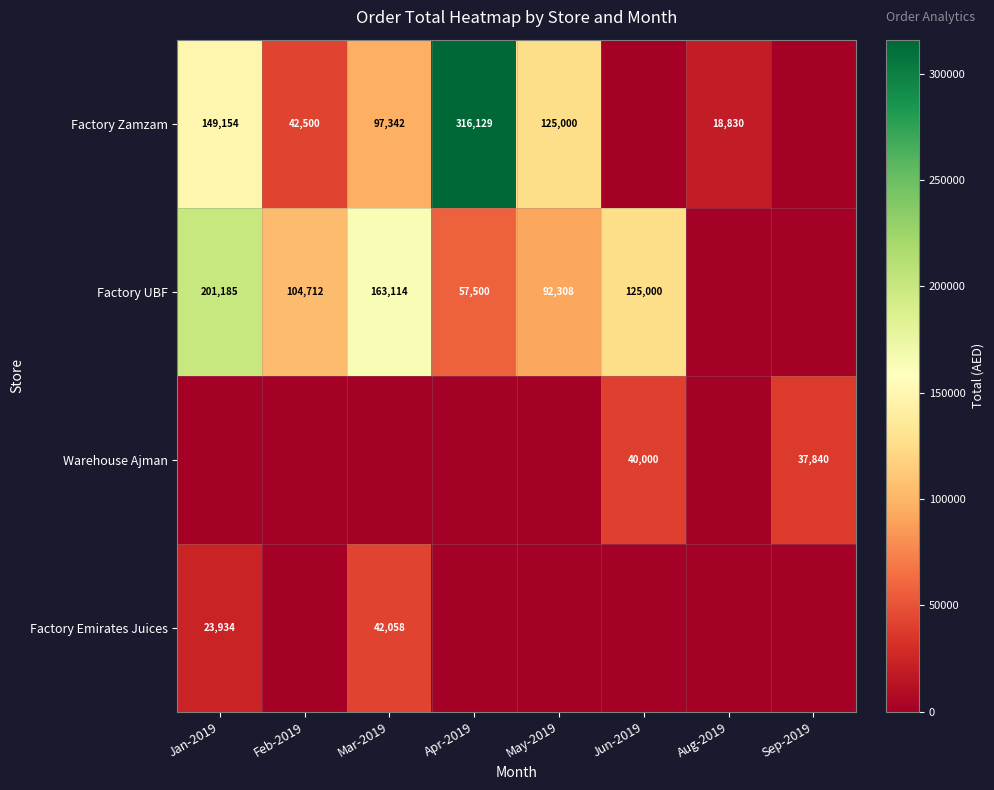

What is the spread (max minus min) of values at Jan-2019?

201185.1